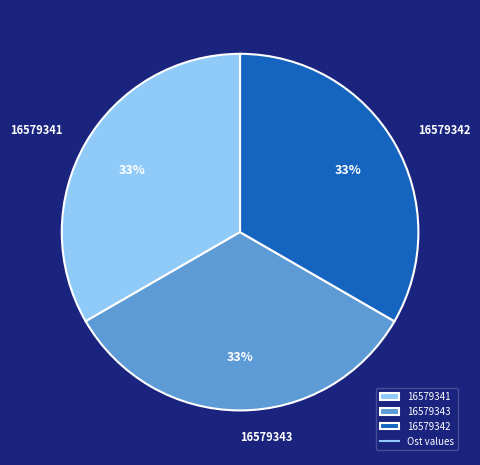

The 16579342 slice represents 19% of the pie. True or false?

False